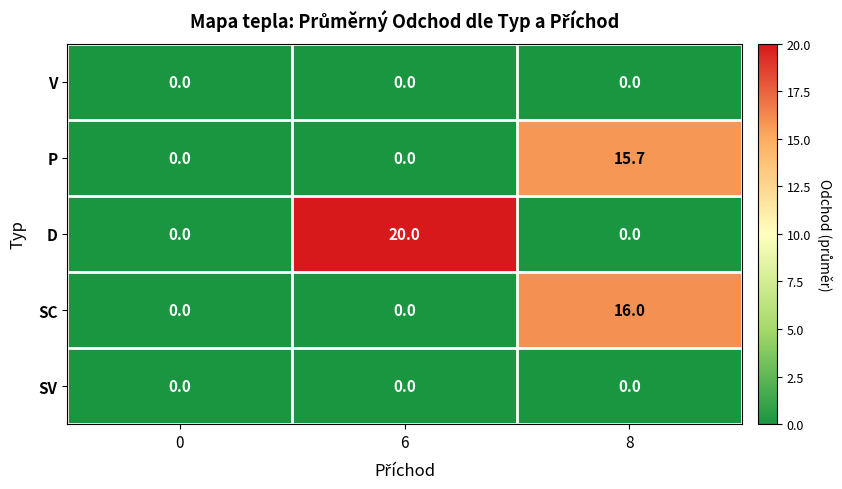

Reading left to right, extract all data points from this chart.

V: 0=0.0	6=0.0	8=0.0
P: 0=0.0	6=0.0	8=15.7
D: 0=0.0	6=20.0	8=0.0
SC: 0=0.0	6=0.0	8=16.0
SV: 0=0.0	6=0.0	8=0.0